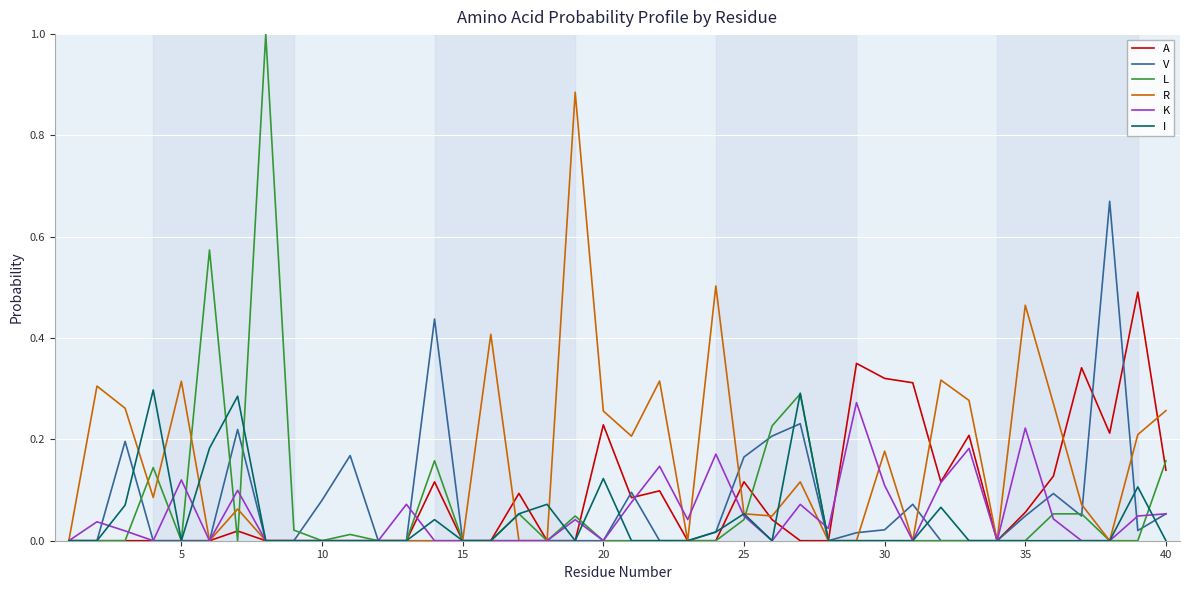

After their last crossing, which series has the higher values: R or A?

R